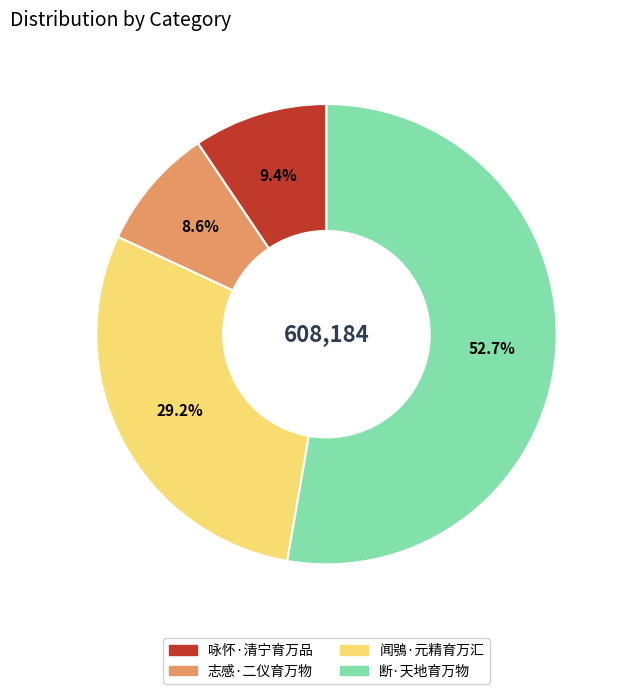

True or false: 闻鴞·元精育万汇 accounts for 29% of the total.

True